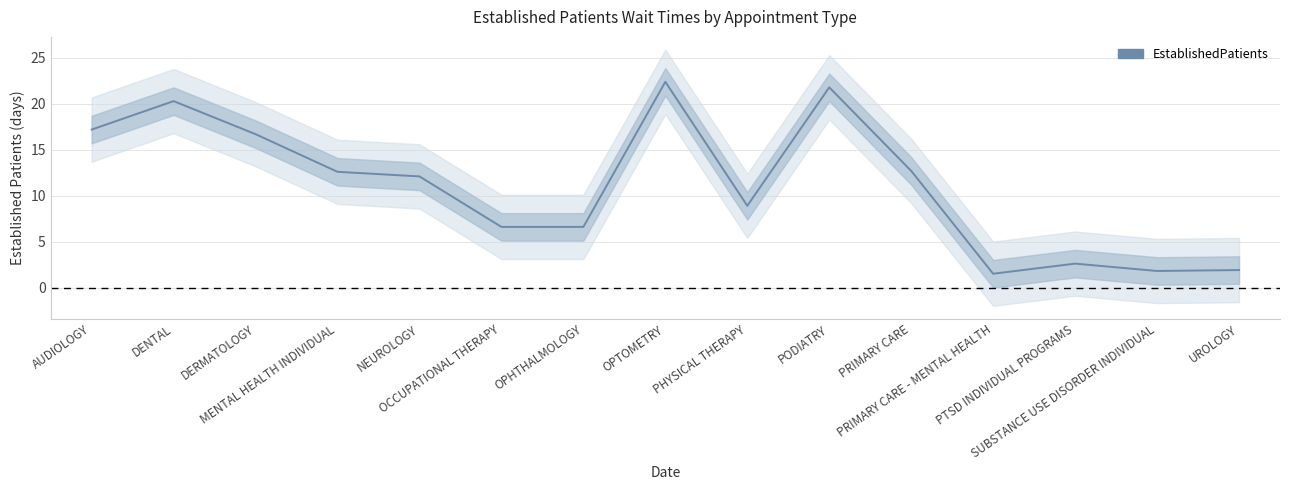

The value at DERMATOLOGY is 9.0. True or false?

False